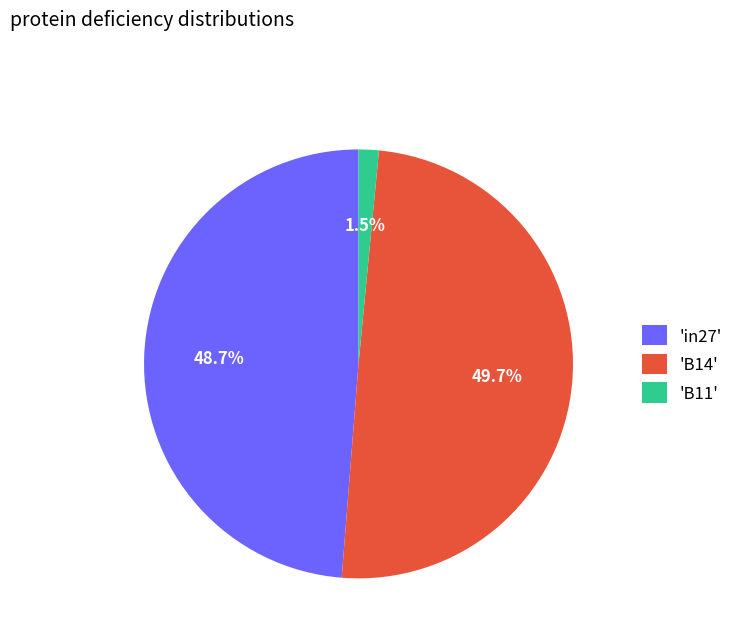

Does 'in27' represent more than half of the total?

No